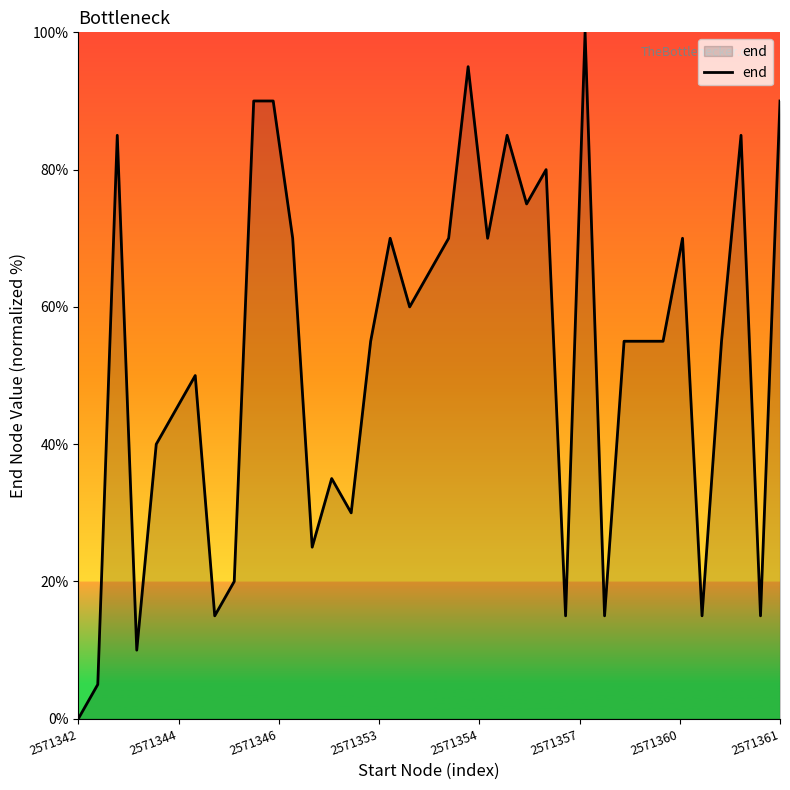

What is the greatest value displayed?

100.0